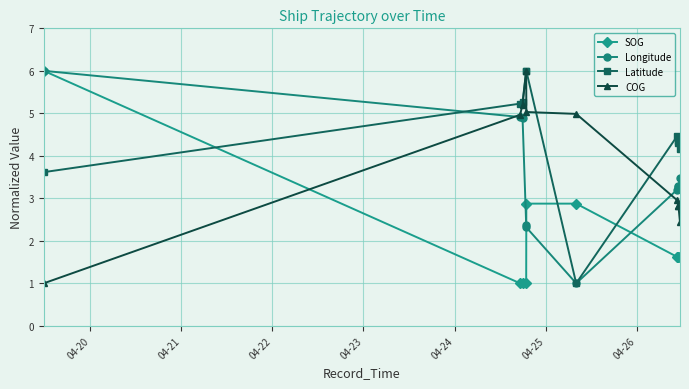

How many times do SOG and COG cross each other?

1